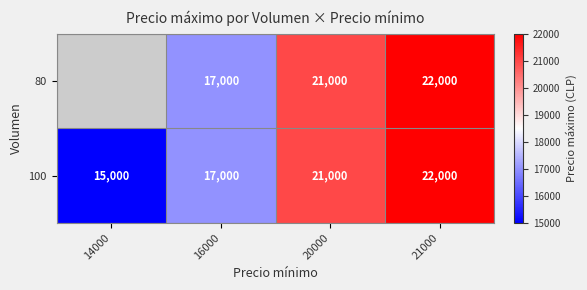

What is the sum of the 100 values at 14000 and 20000?

36000